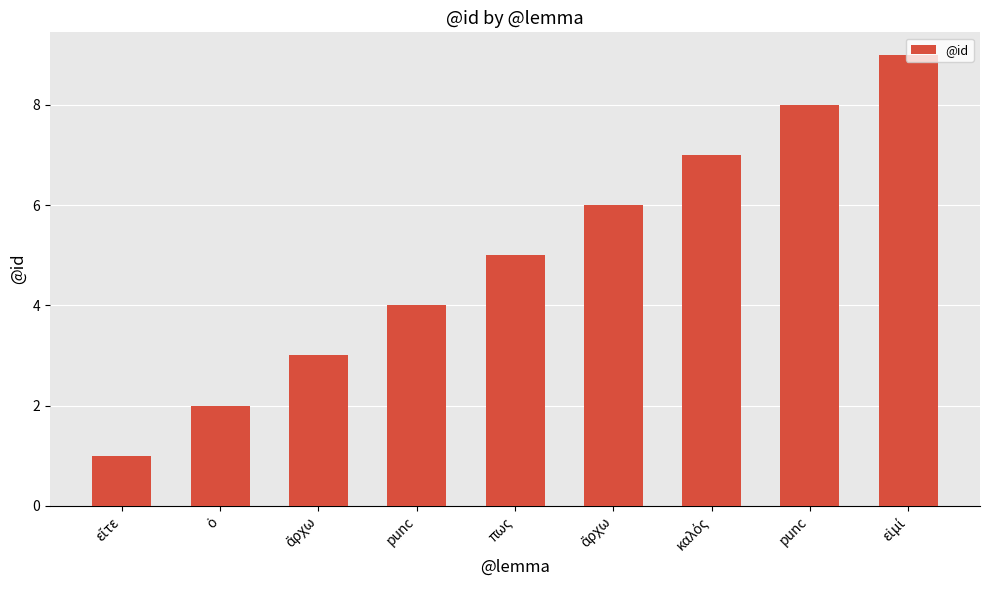

How many data points are less than 5?

4